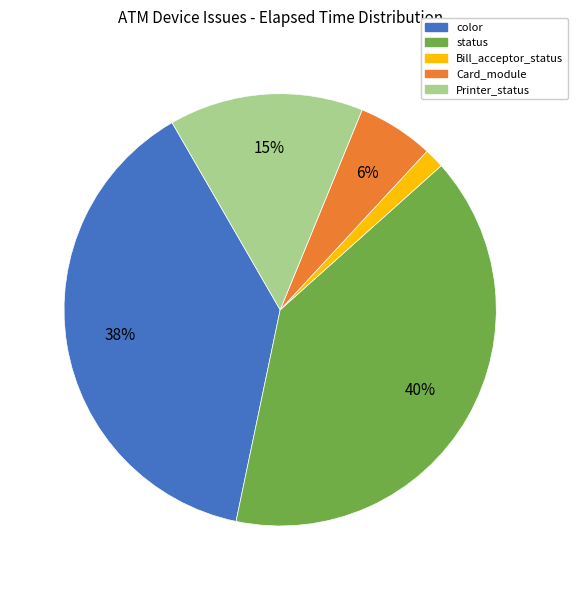

Does any single category account for the majority?

No